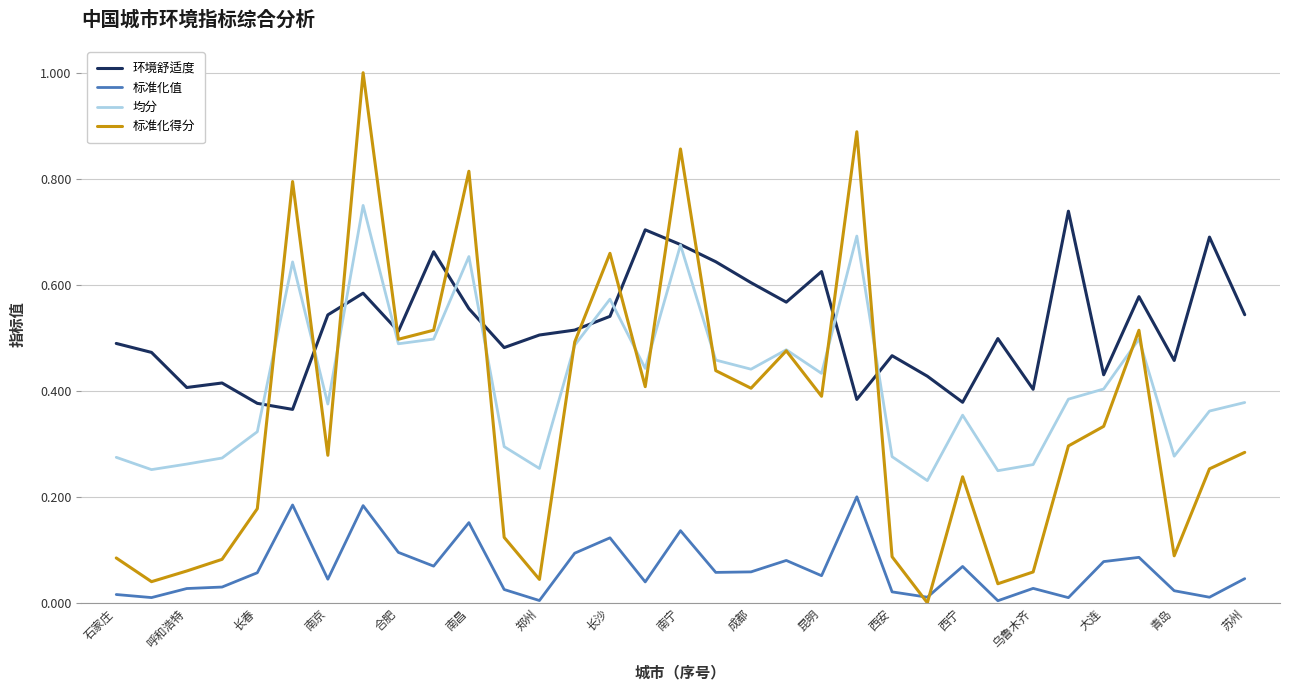

Which series has the widest spread of values?

标准化得分